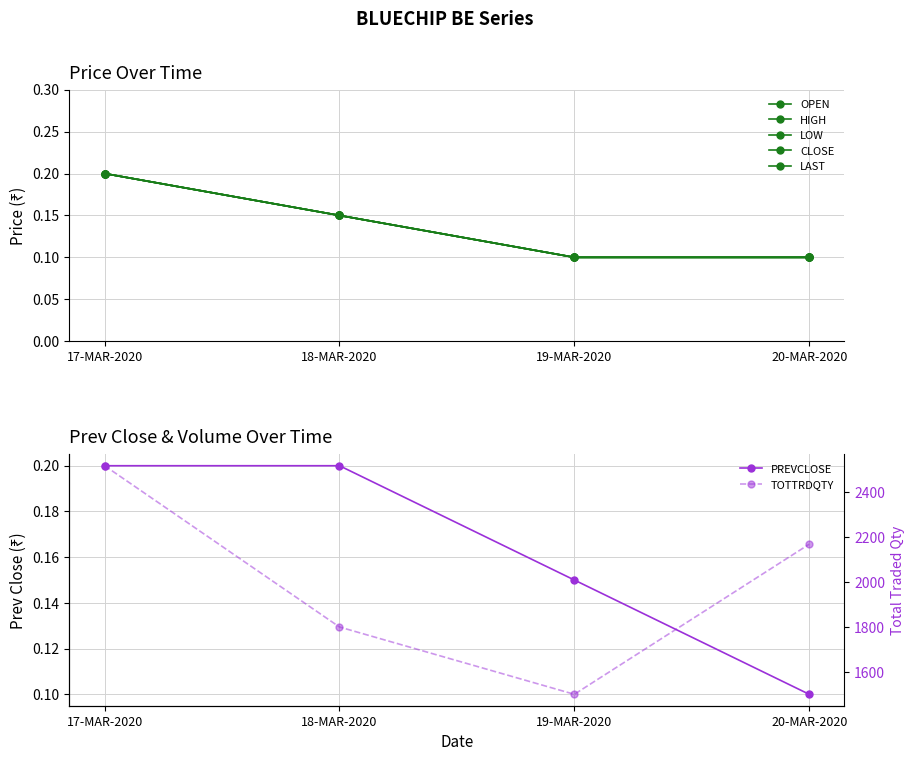

Which label corresponds to the largest value in the chart?

17-MAR-2020